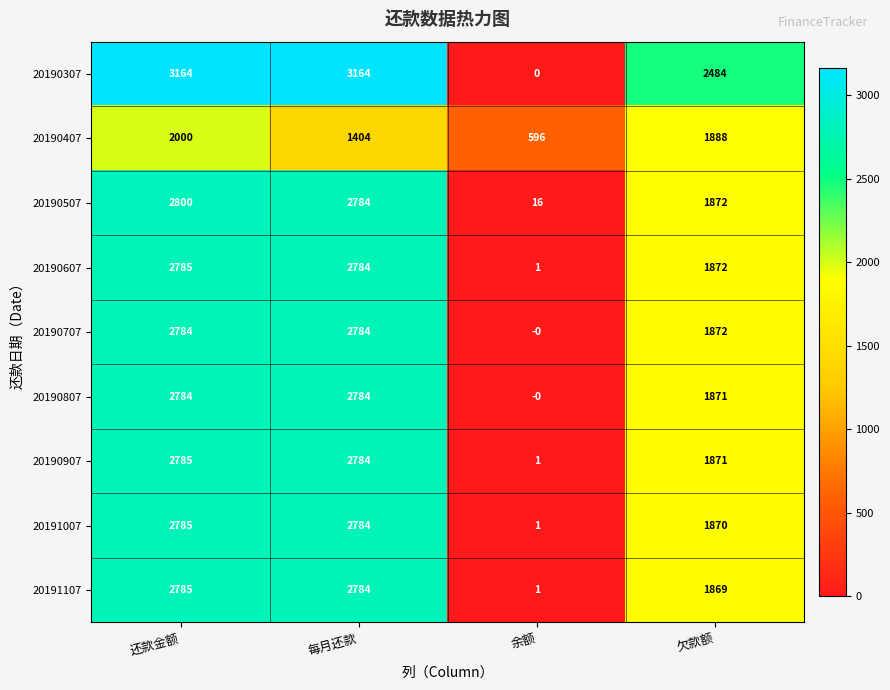

Between 还款金额 and 余额, which series saw the biggest shift?

20190307